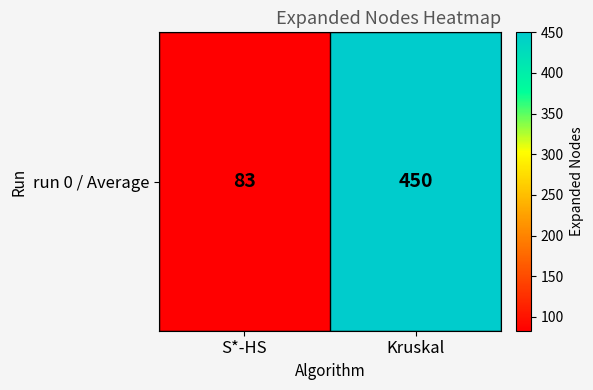

Where is the data nearest to the value 266?

S*-HS